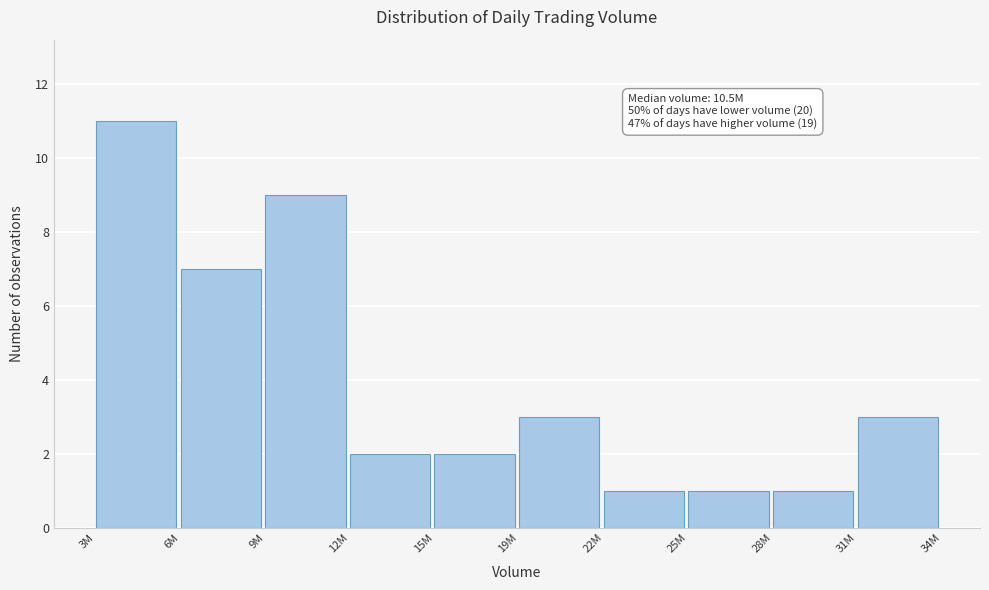

Reading left to right, transcribe all the data shown in this chart.

11	7	9	2	2	3	1	1	1	3